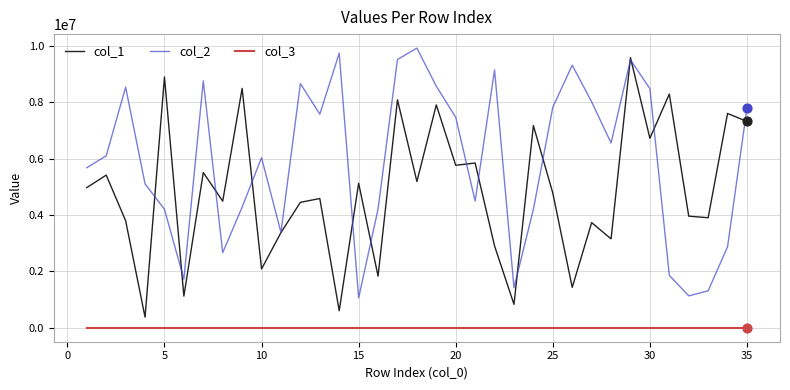

Which series has the largest total across all categories?

col_2